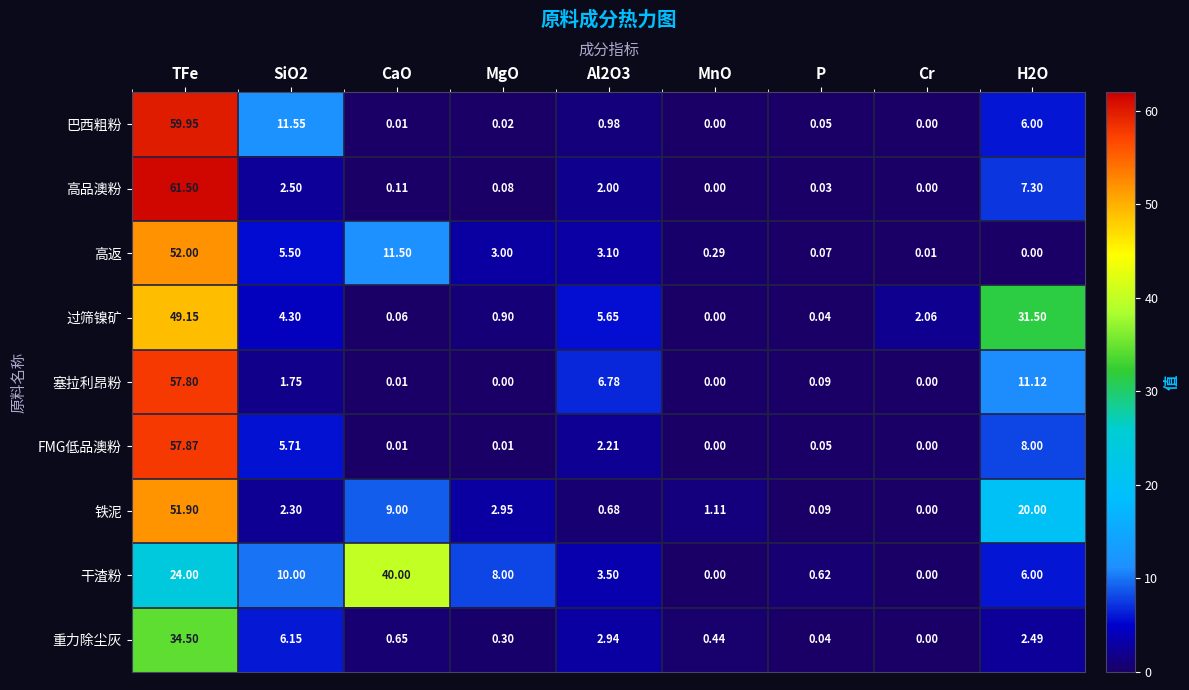

How many positive values does the FMG低品澳粉 series have?

7